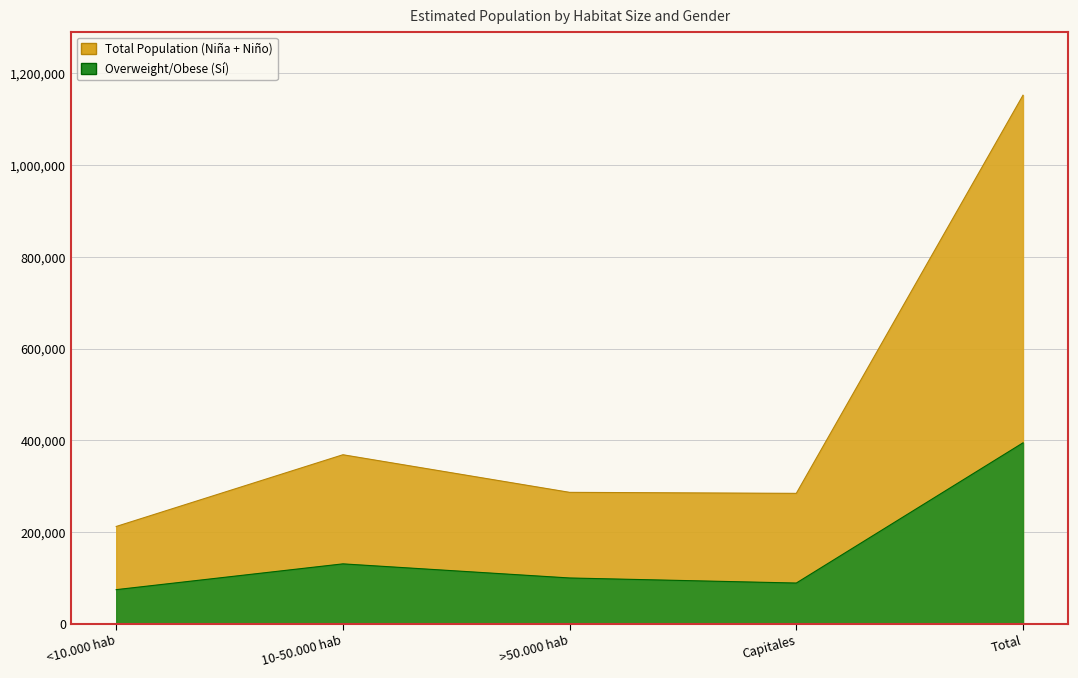

Reading left to right, list all the values displayed in this chart.

Niña N (estimada): <10.000 hab=212344	10-50.000 hab=368646	>50.000 hab=286691	Capitales=284508	Total=1152190
Niño N (estimada): <10.000 hab=74651	10-50.000 hab=130842	>50.000 hab=100082	Capitales=89047	Total=394623